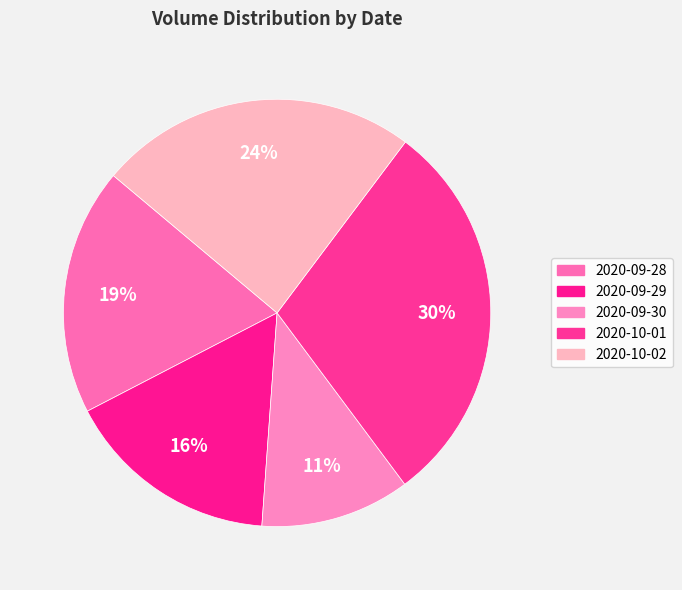

Approximately how many times larger is the value at 2020-10-01 compared to 2020-10-02?

1.2